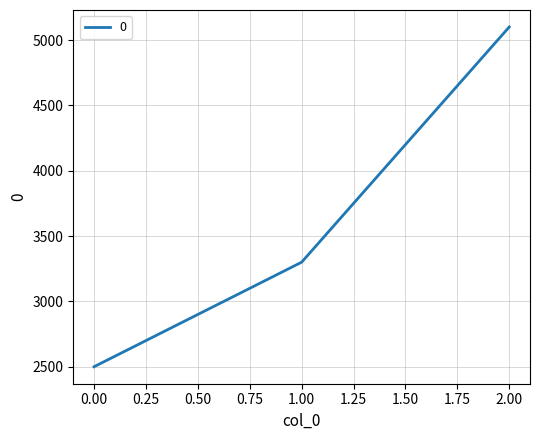

Where is the data nearest to the value 3800?

1.00